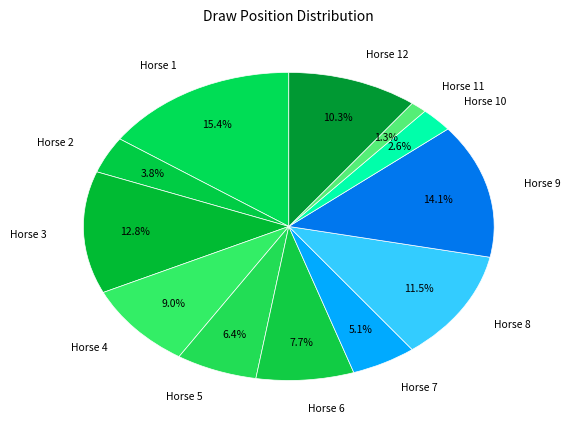

Combined, what portion of the pie is Horse 6 and Horse 4?

16.7%